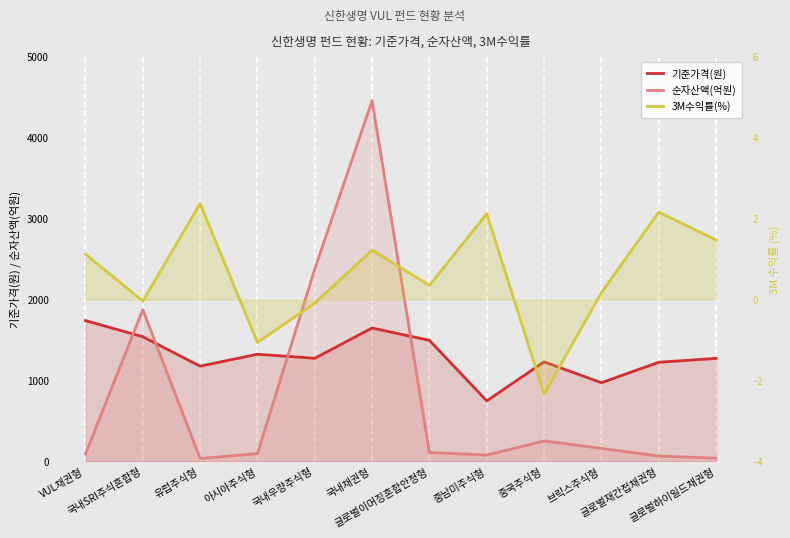

How many values in the 3M수익률(%) series are below 1?

6